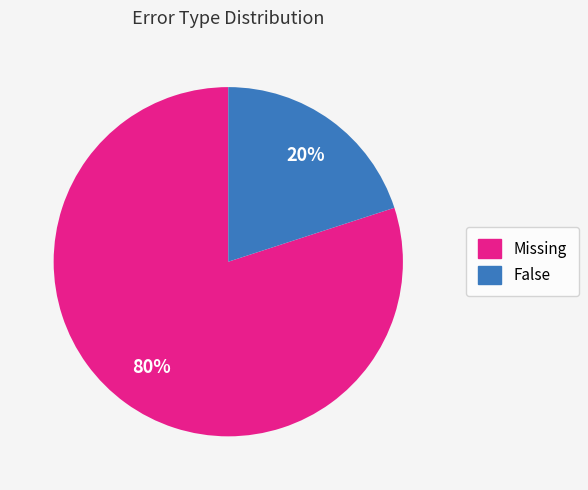

To the nearest percent, what is the difference between the largest and smallest slice percentages?

60%